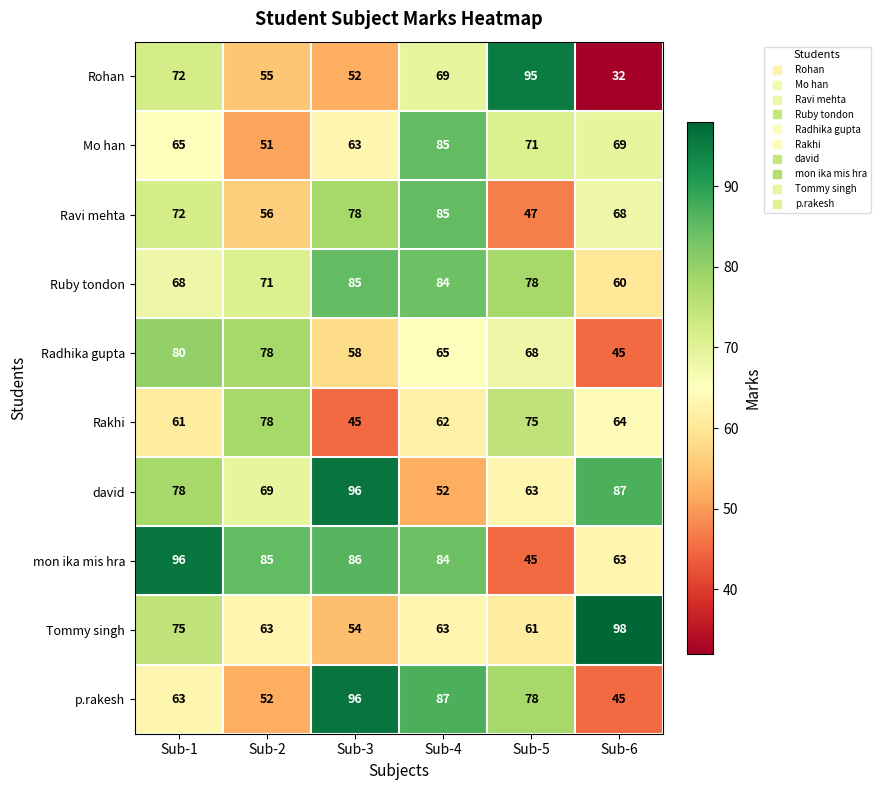

Between Sub-3 and Sub-6, which series saw the biggest shift?

p.rakesh